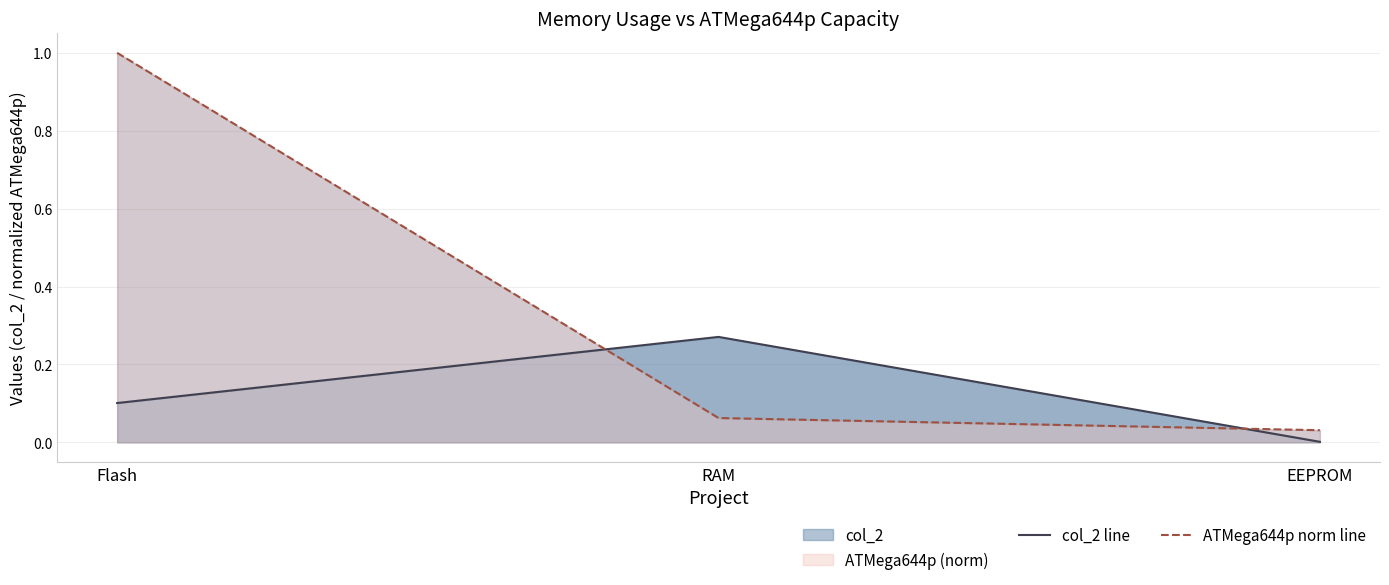

List the series in order of their peak value, highest first.

ATMega644p norm line, col_2 line